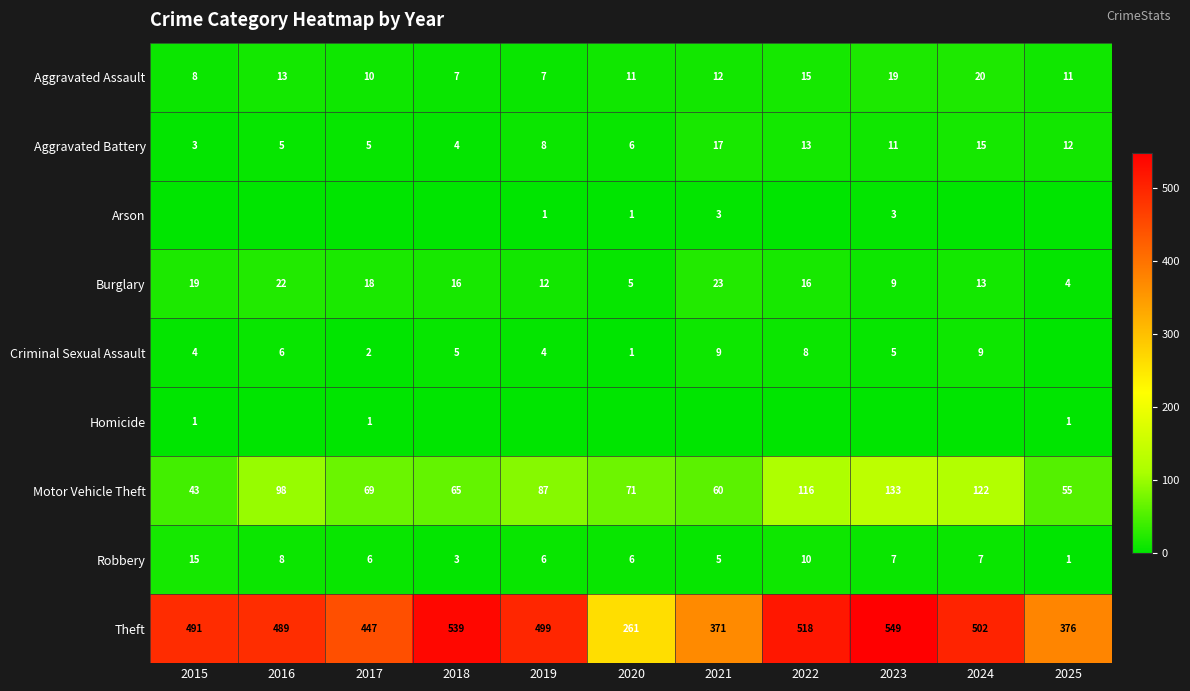

The value of Aggravated Assault at 2016 is 13. True or false?

True